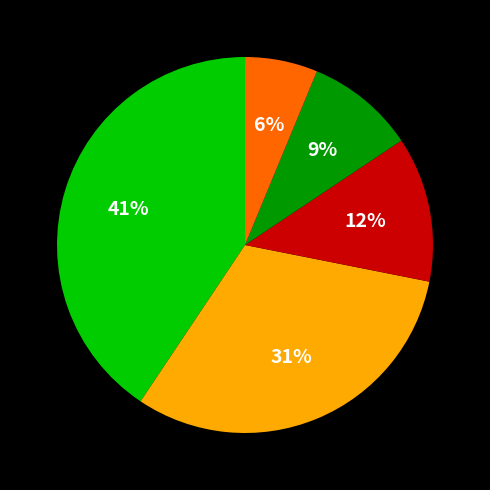

How many slices are in this pie chart?

5